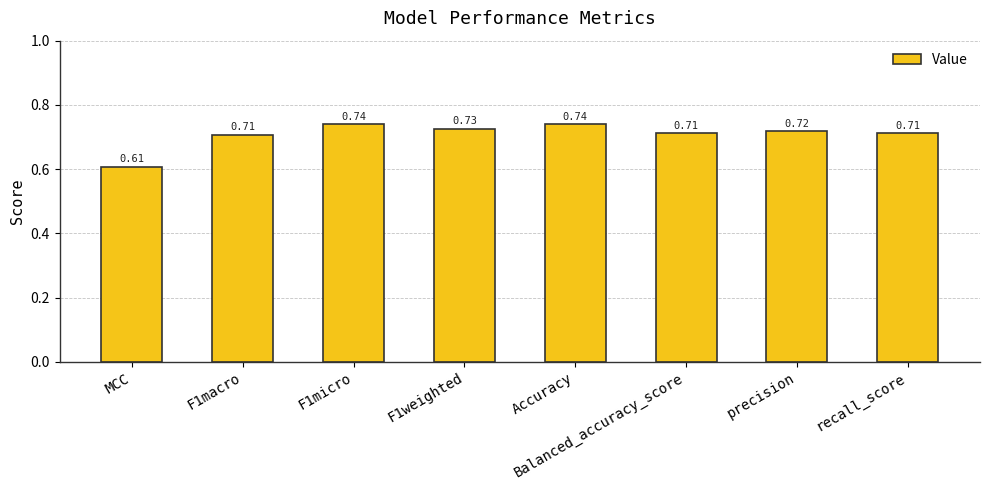

What is the sum of all values?

5.7